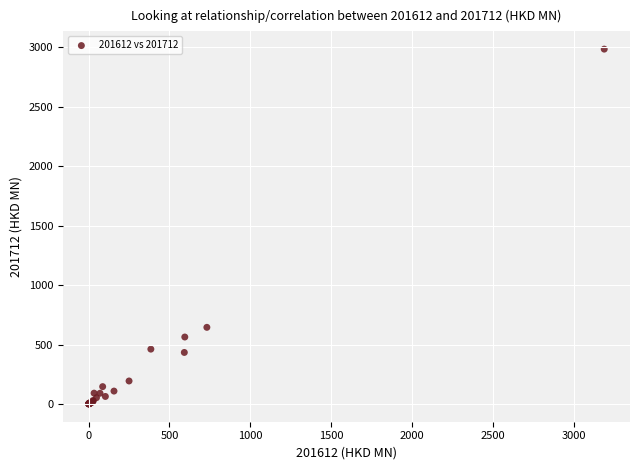

What Y value in the scatter plot is closest to 1492?

644.8